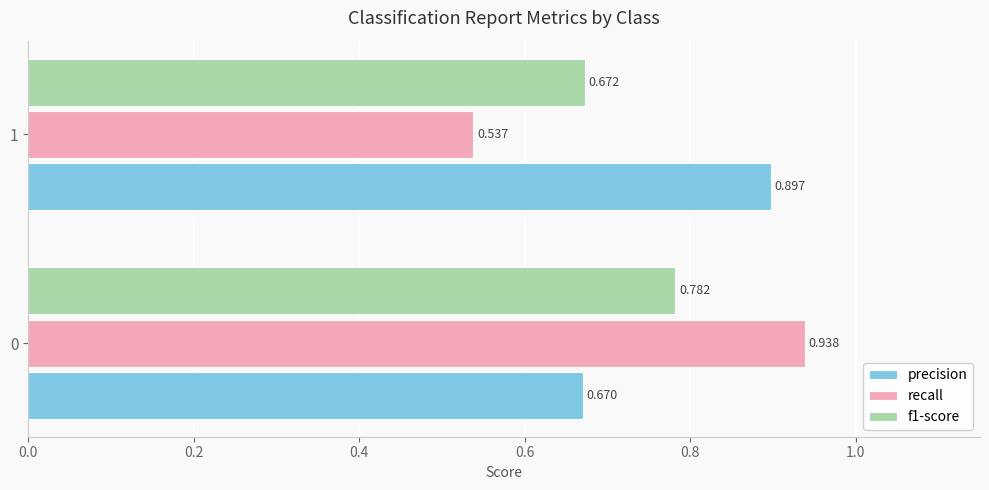

Which series has the largest total across all categories?

precision